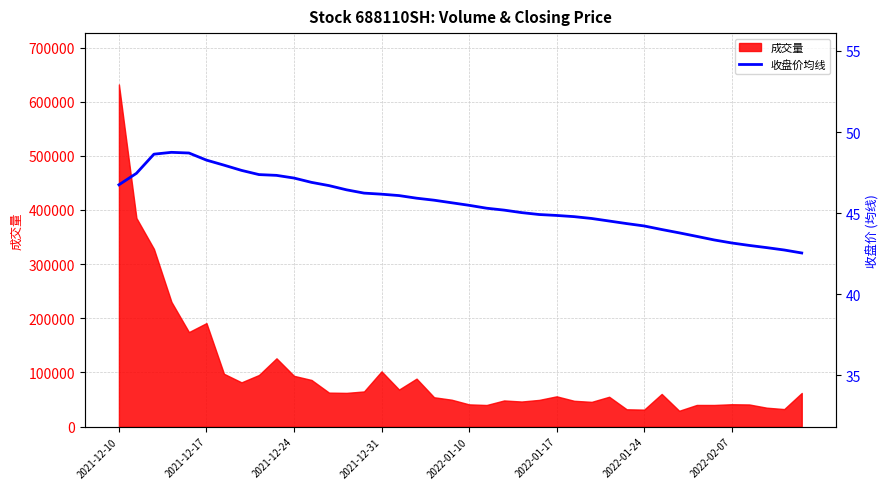

What is the minimum value for 成交量?

29214